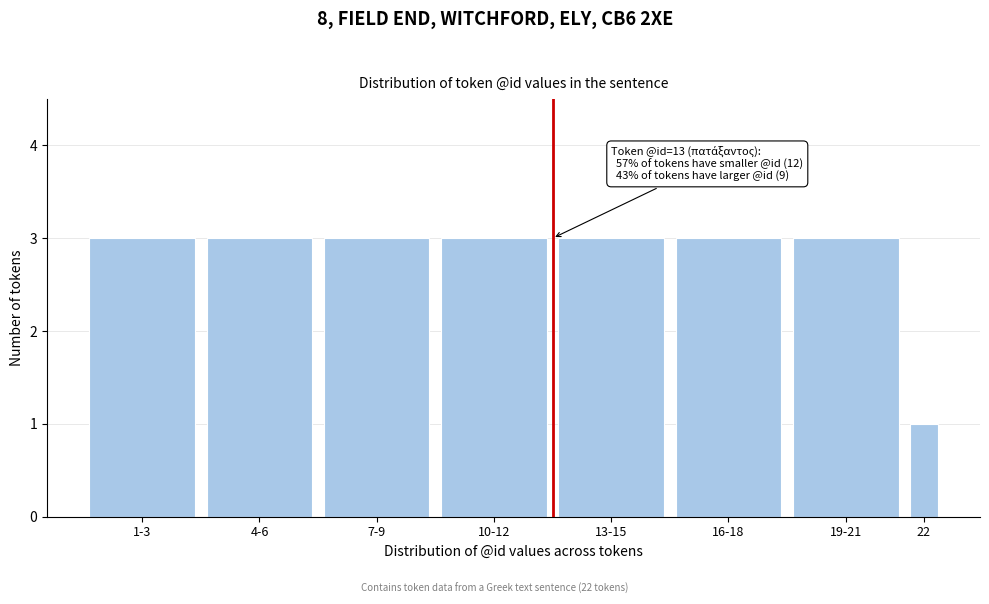

Reading right to left, list all the values displayed in this chart.

1	3	3	3	3	3	3	3